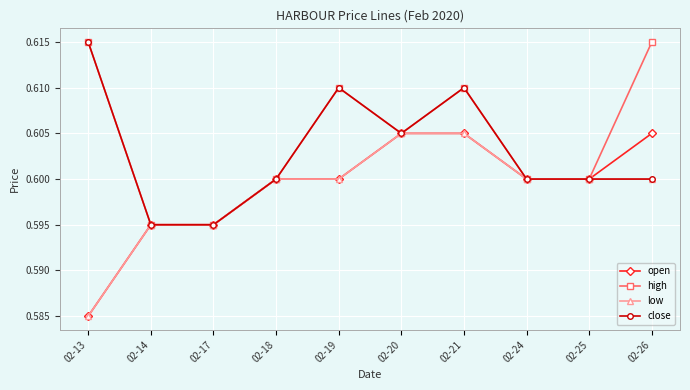

The close series shows 0.4 at 02-19. True or false?

False